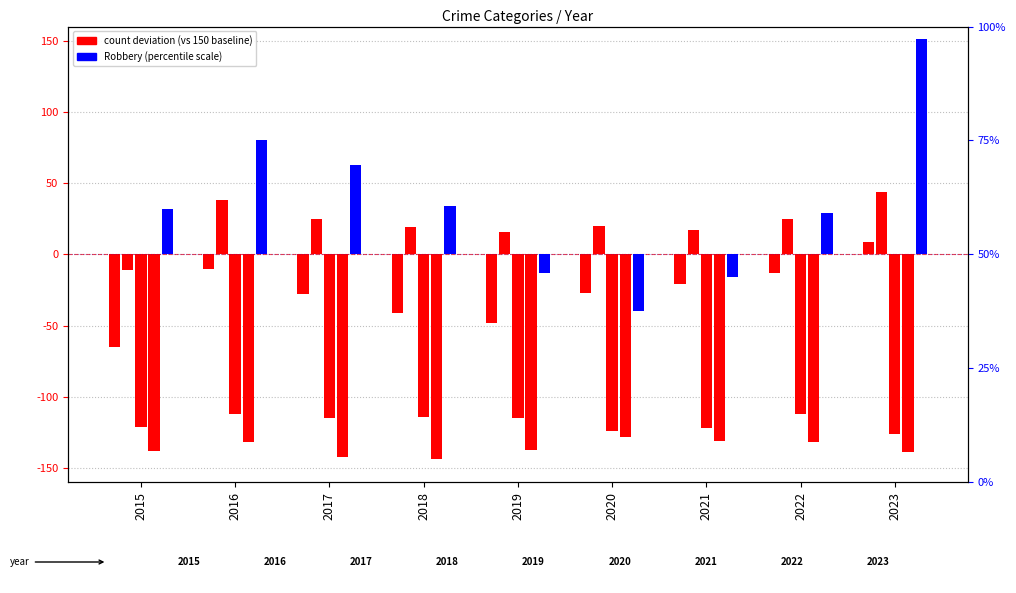

List the series in order of their peak value, lowest first.

Homicide, Criminal Sexual Assault, Aggravated Assault, Aggravated Battery, Robbery